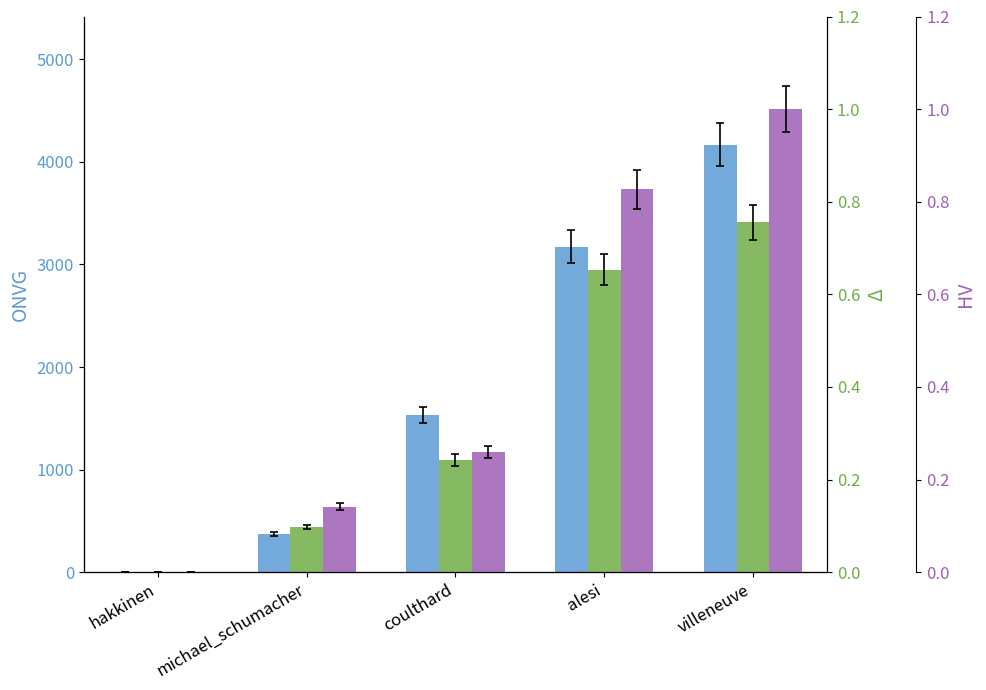

How many distinct data groups are displayed?

3